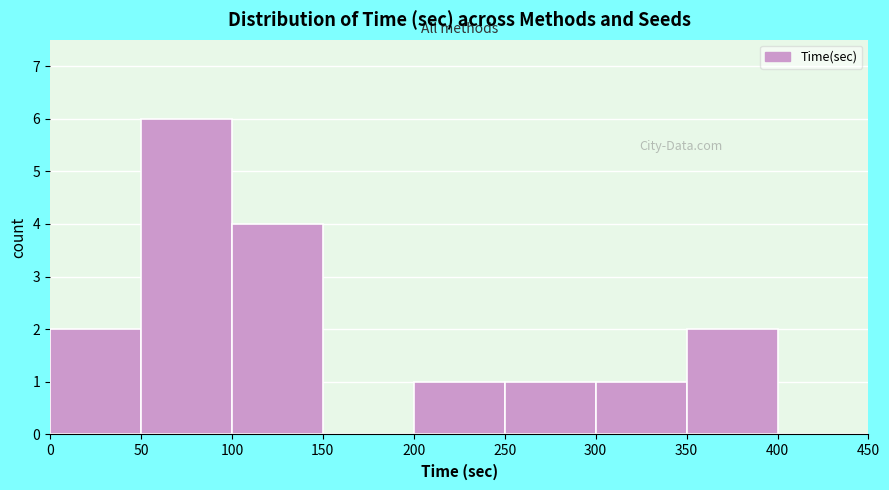

What is the height of the bar covering 300 to 350 on the x-axis? The values are not printed on the chart, so give them approximately, as read against the axis.

1